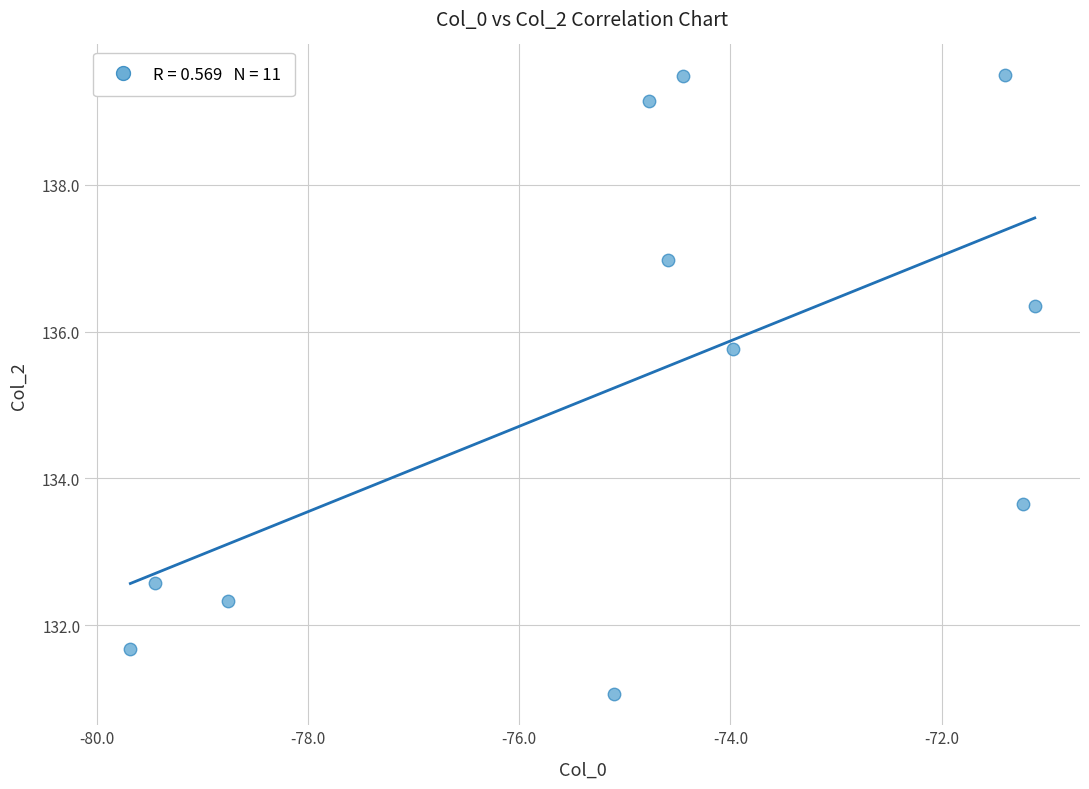

What is the average Y value?

135.3